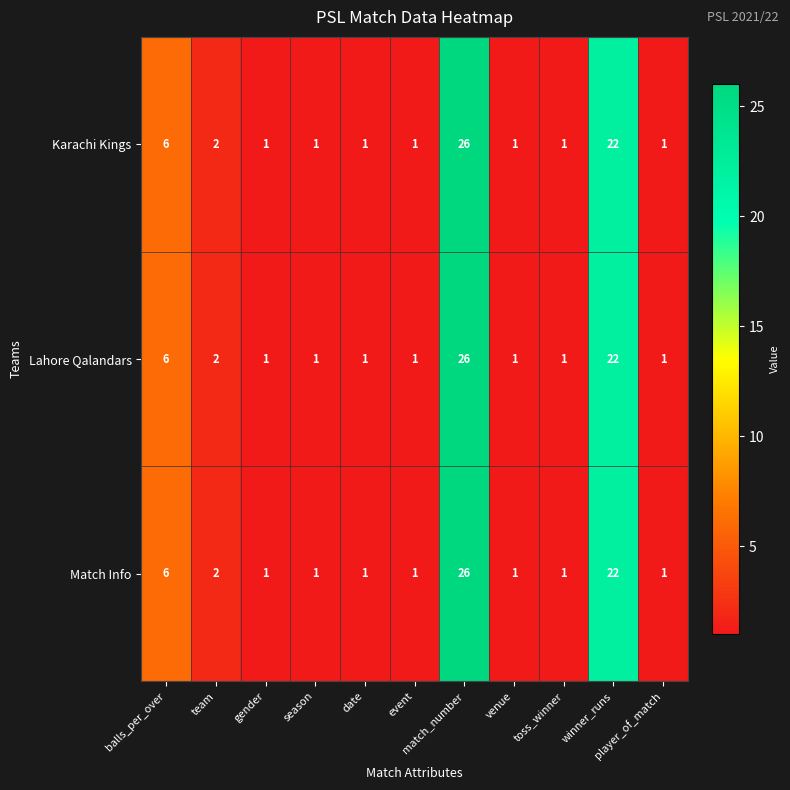

At how many categories does at least one series exceed 3?

3